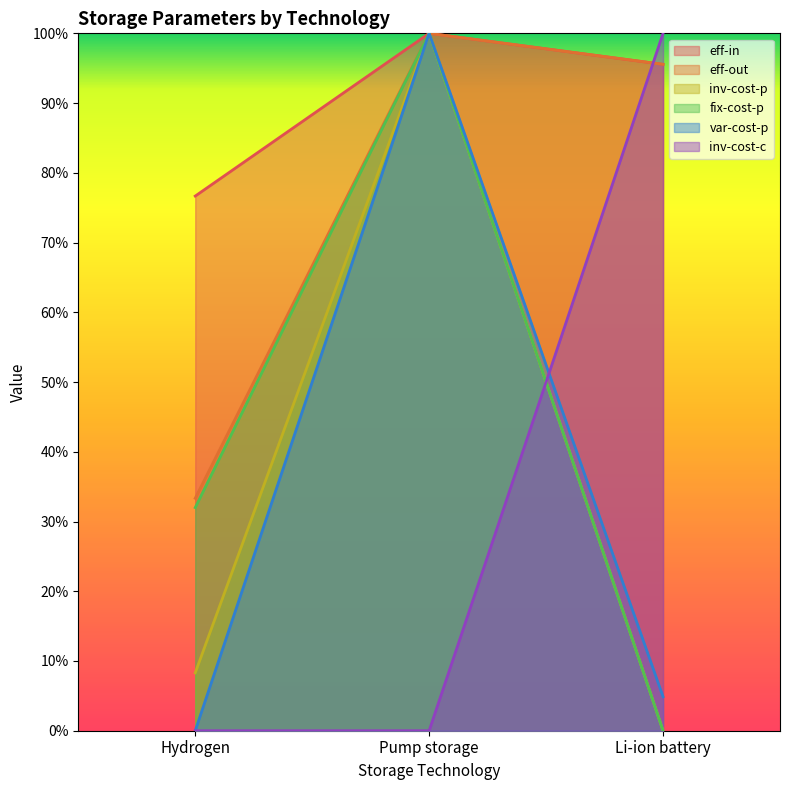

Does the chart display data point markers on the line(s)?

No